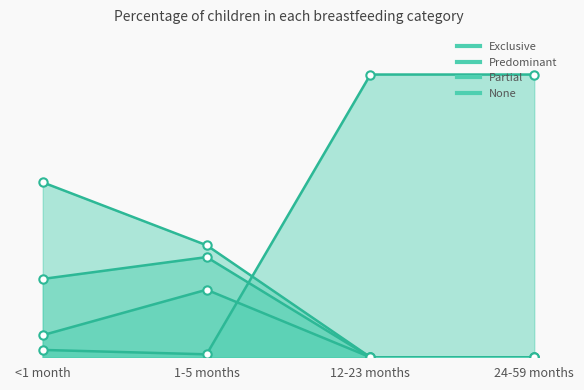

Rank the series at <1 month from highest to lowest value.

Exclusive, Predominant, Partial, None